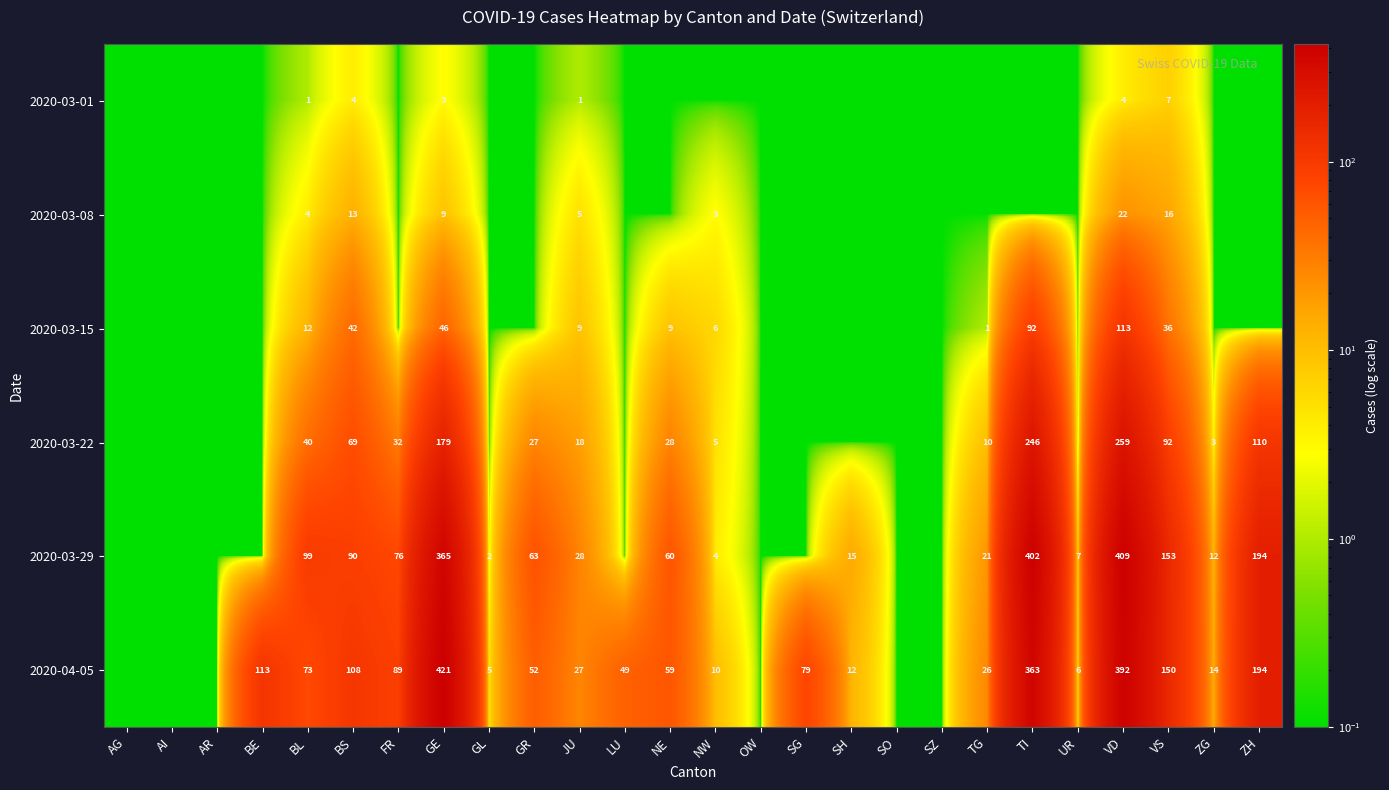

At VD, list the series in order from largest to smallest.

2020-03-29, 2020-04-05, 2020-03-22, 2020-03-15, 2020-03-08, 2020-03-01